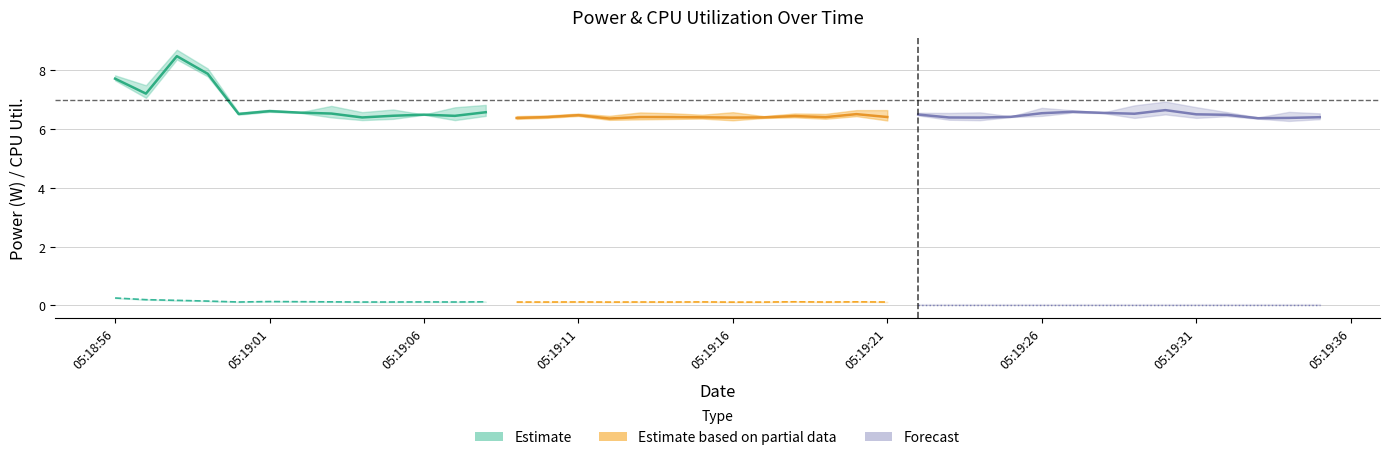

True or false: Total Power and CPU Utilization intersect in this chart.

False